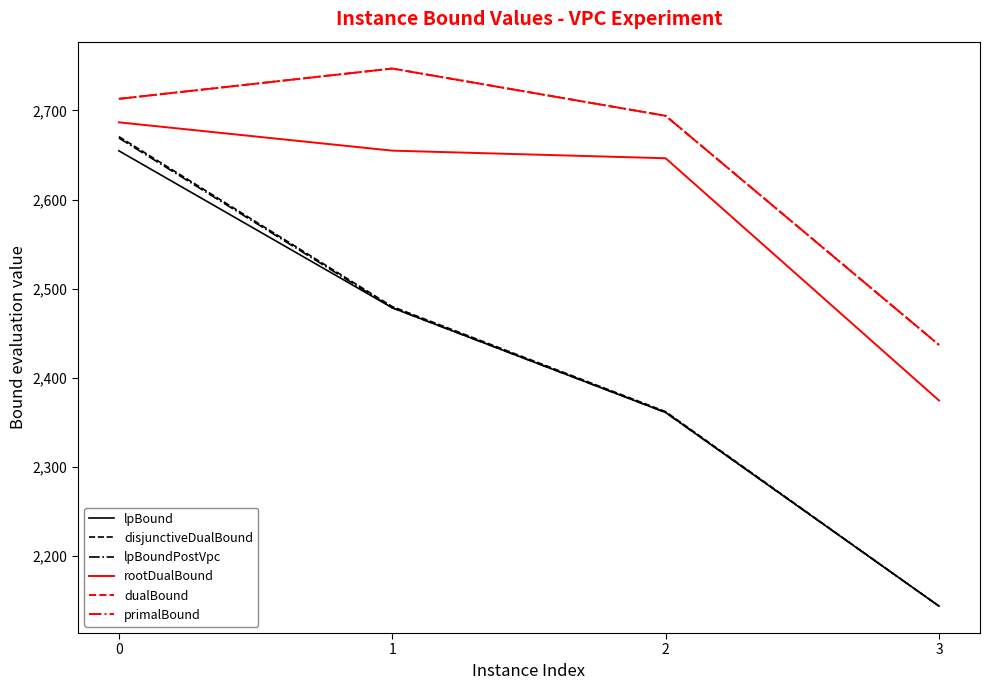

The value of lpBound at 1 is 2478.7. True or false?

True